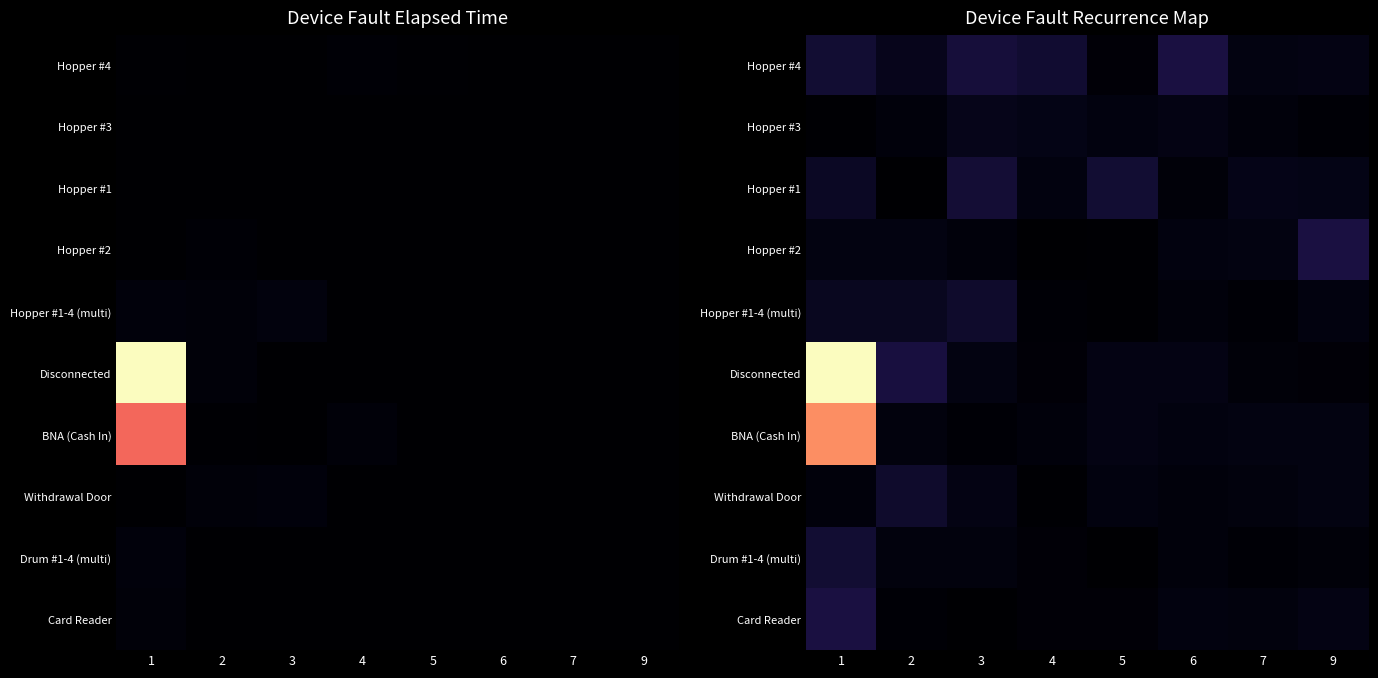

How many data points does each series have?

8